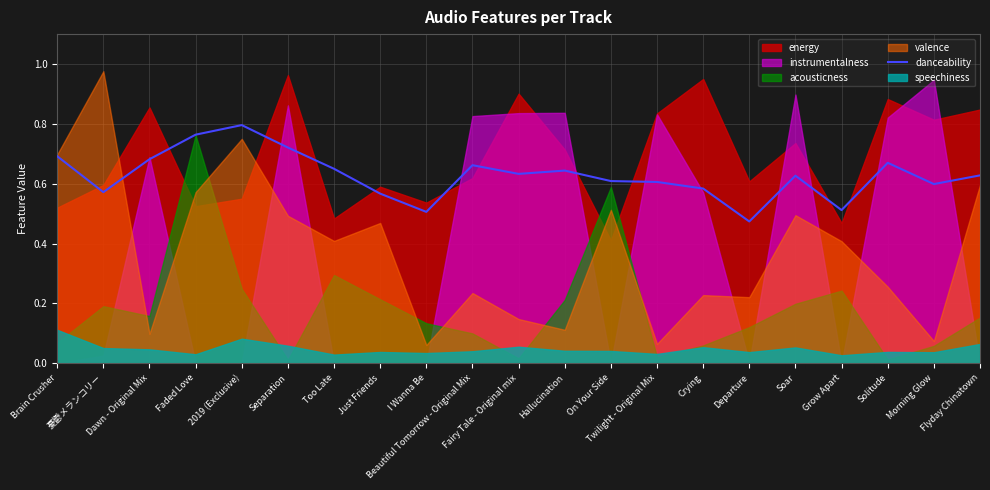

What is the label of the 15th point from the left?

Crying